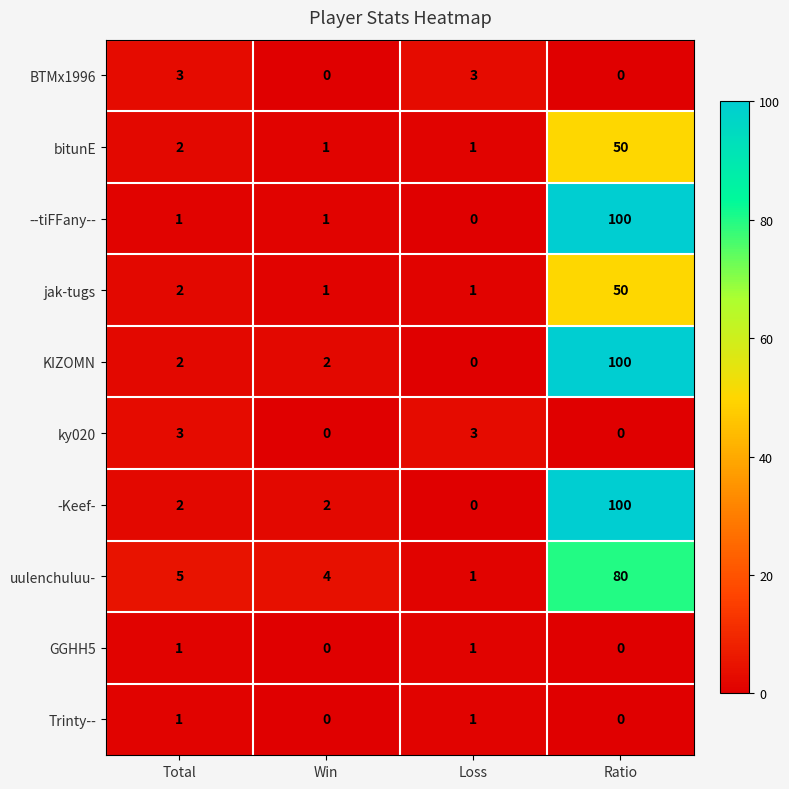

Where is uulenchuluu- nearest to the value 40?

Total